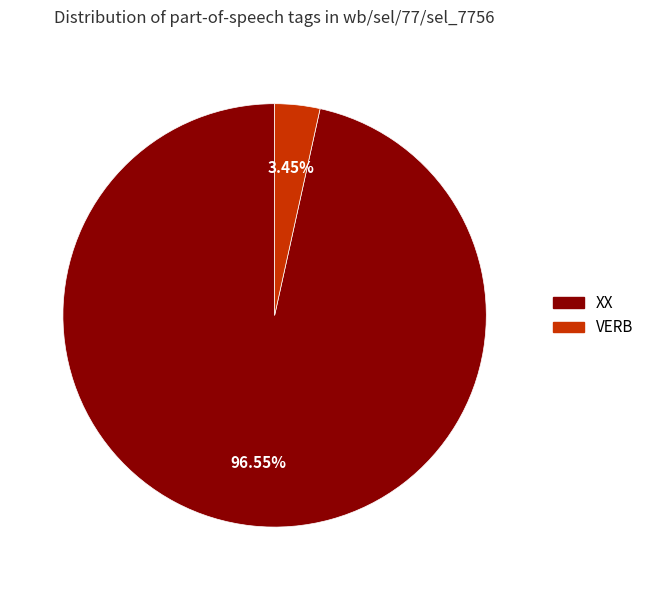

To the nearest percent, what is the difference between the largest and smallest slice percentages?

93%